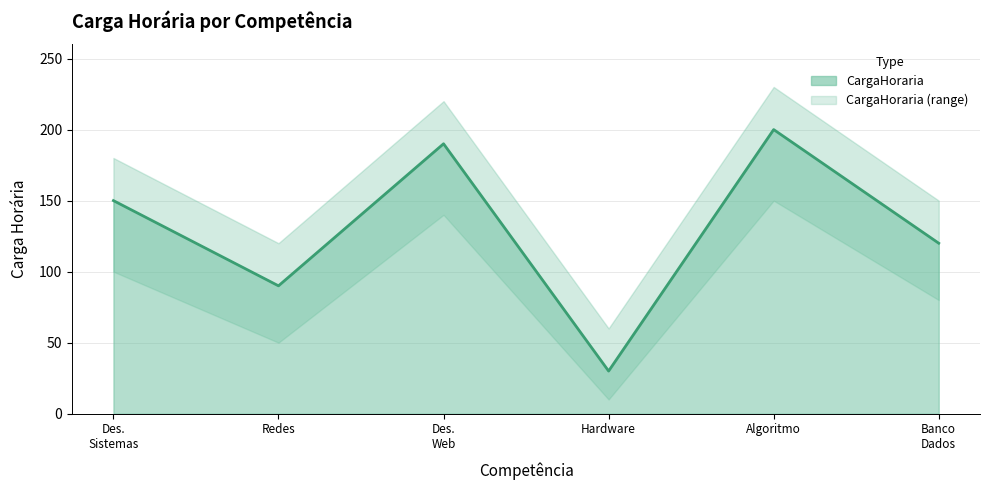

Rank the categories by value from highest to lowest.

Algoritmo, Des.
Web, Des.
Sistemas, Banco
Dados, Redes, Hardware